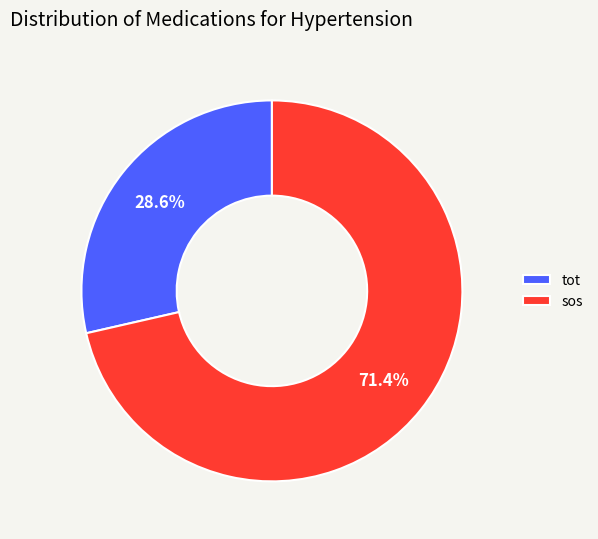

How many slices are in this pie chart?

2